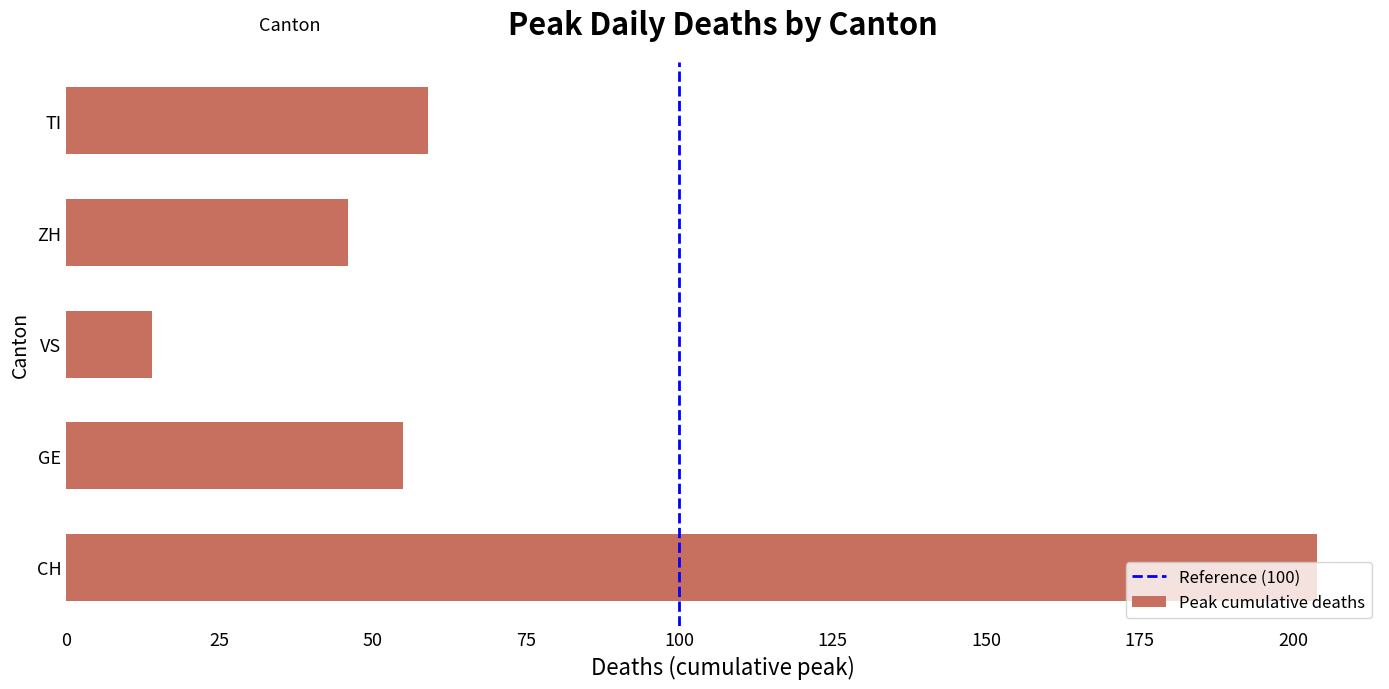

Is it true that the value at VS is 14?

True